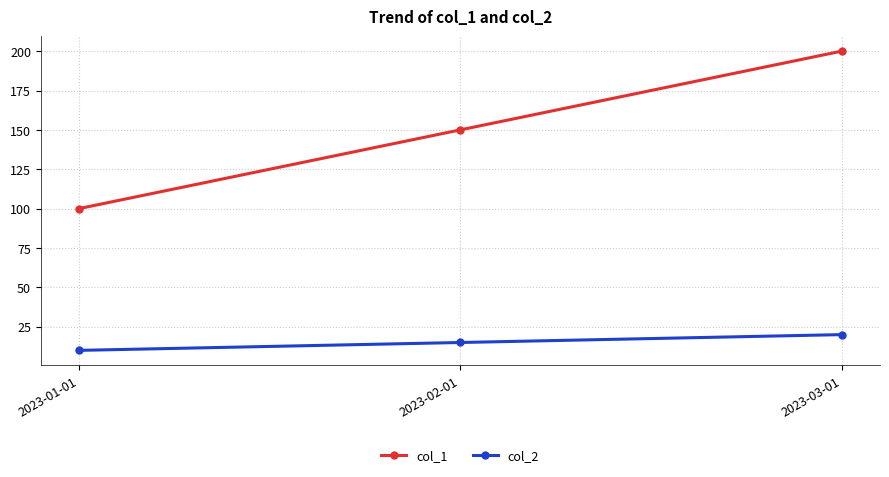

Is it true that col_1 equals 100 at 2023-01-01?

True